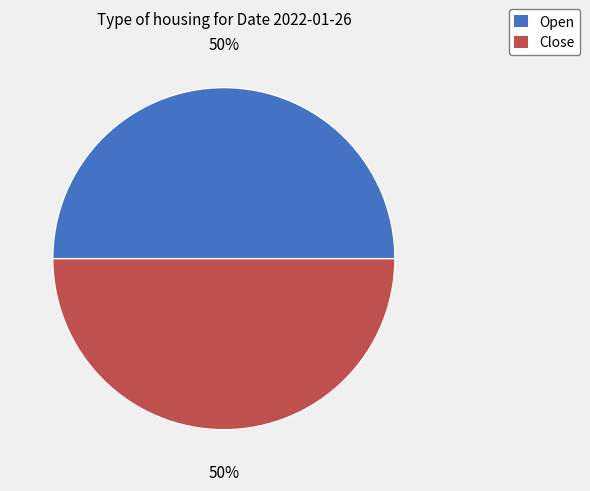

To the nearest percent, what percentage of the pie is Close?

50%